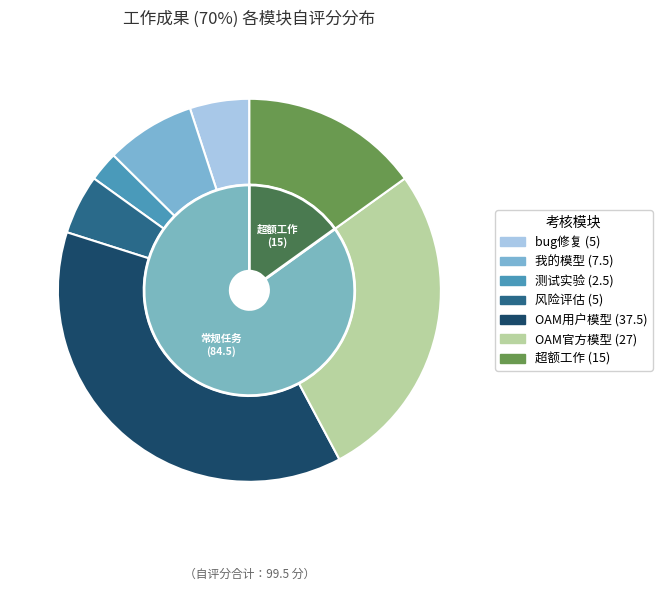

What percentage is the 测试实验 slice, to the nearest percent?

3%